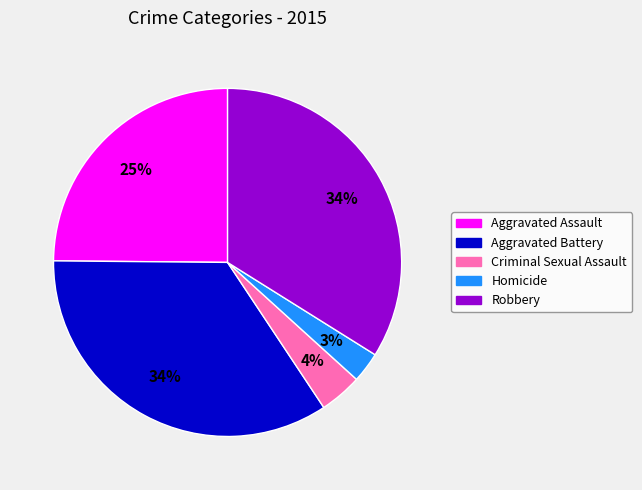

True or false: Robbery accounts for 39% of the total.

False